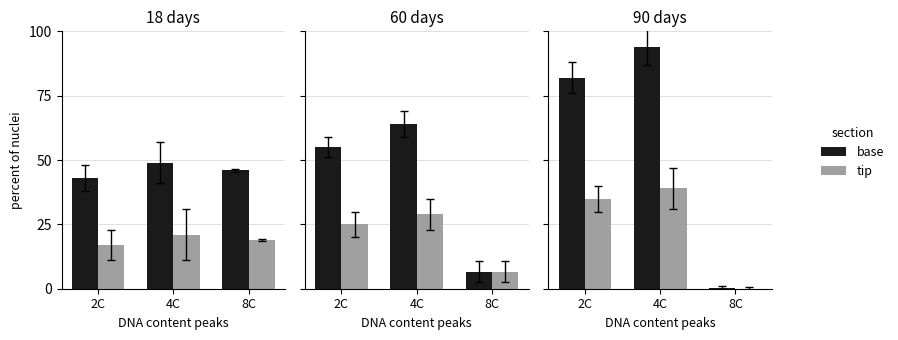

What position from the right is 2C?

3